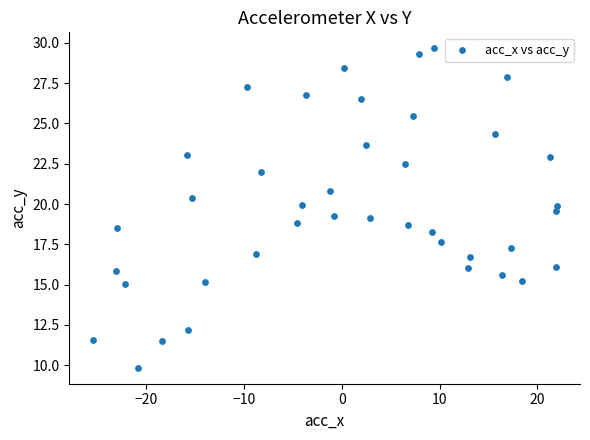

What is the range of X values (max minus min)?

47.5